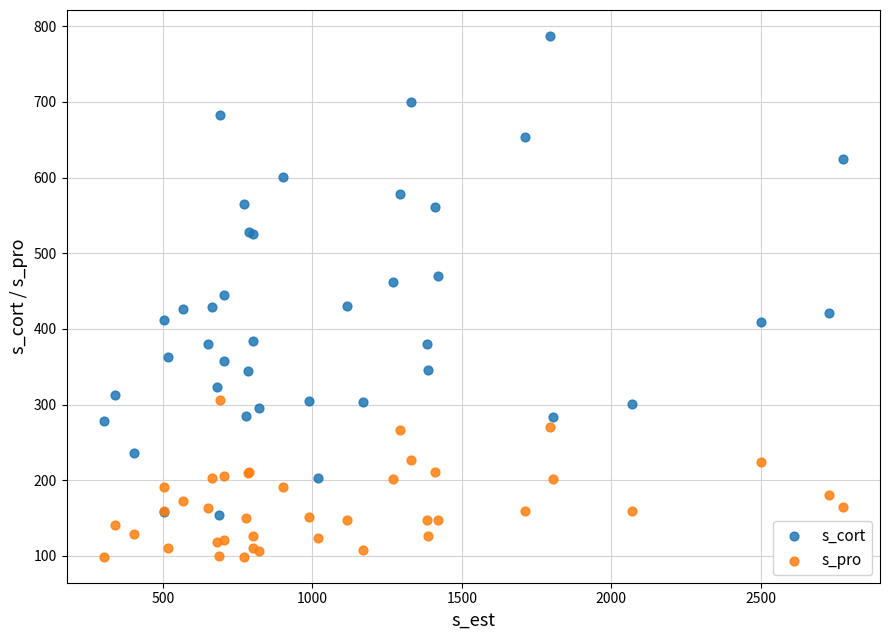

Which series reaches the minimum Y coordinate?

s_pro